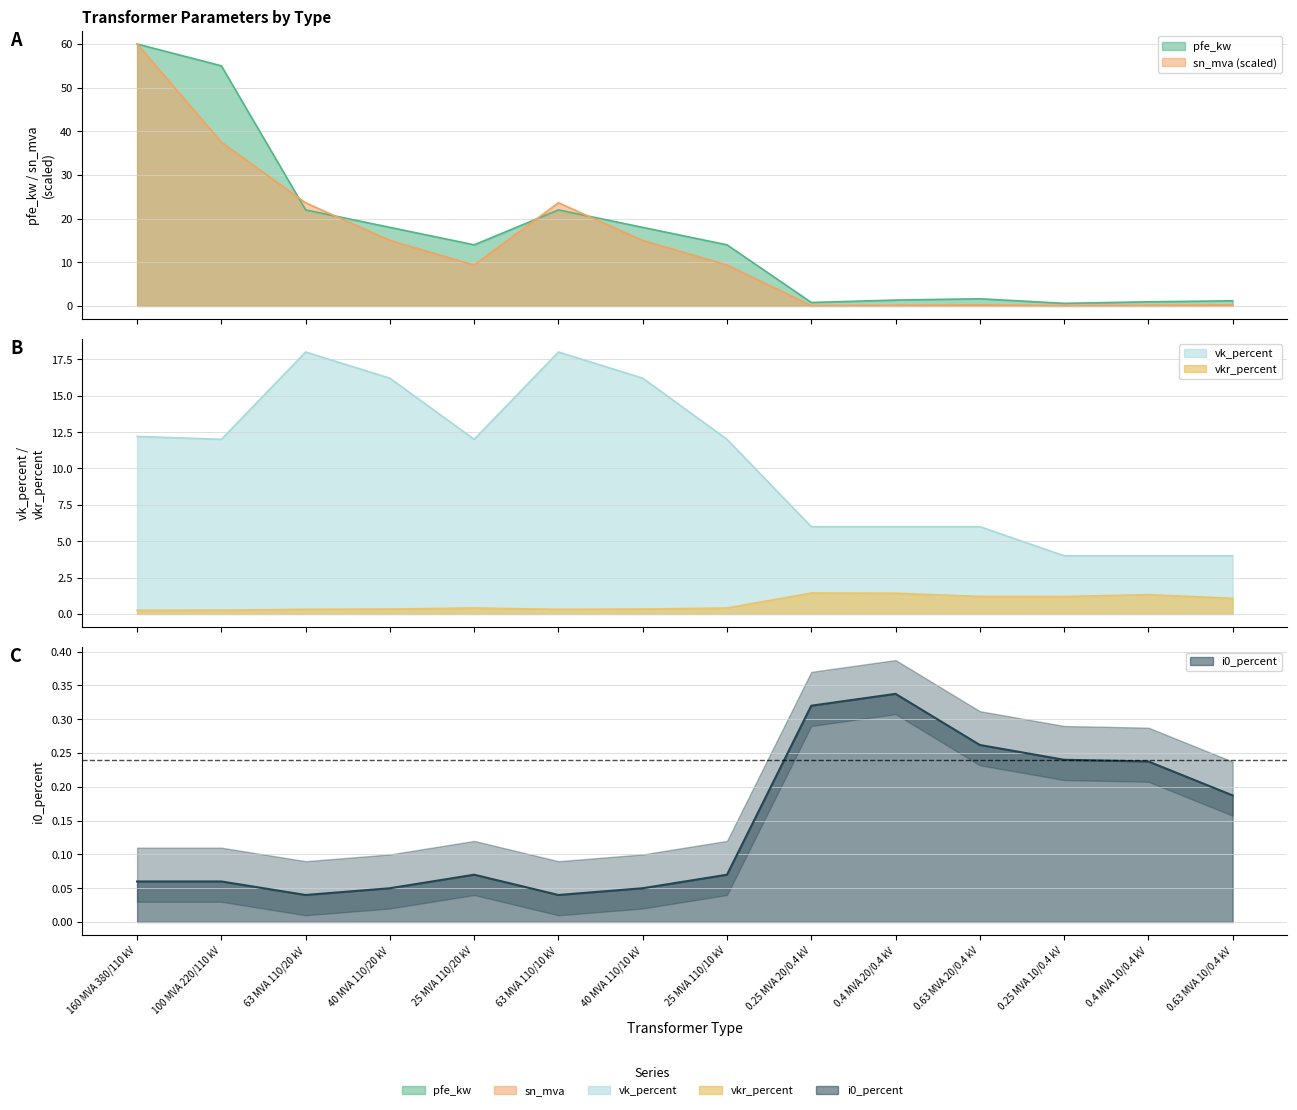

Rank the series at 0.63 MVA 20/0.4 kV from highest to lowest value.

vk_percent, pfe_kw, vkr_percent, i0_percent, sn_mva